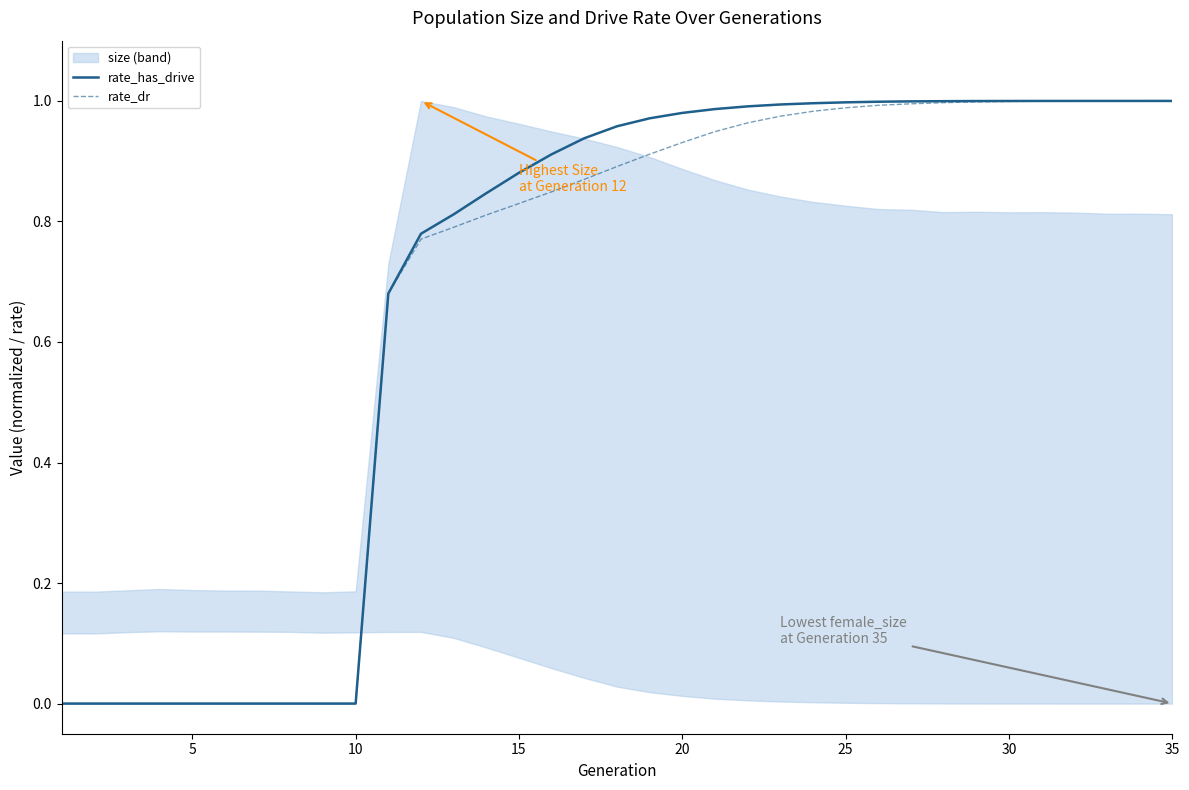

How many positive values does the rate_has_drive series have?

25